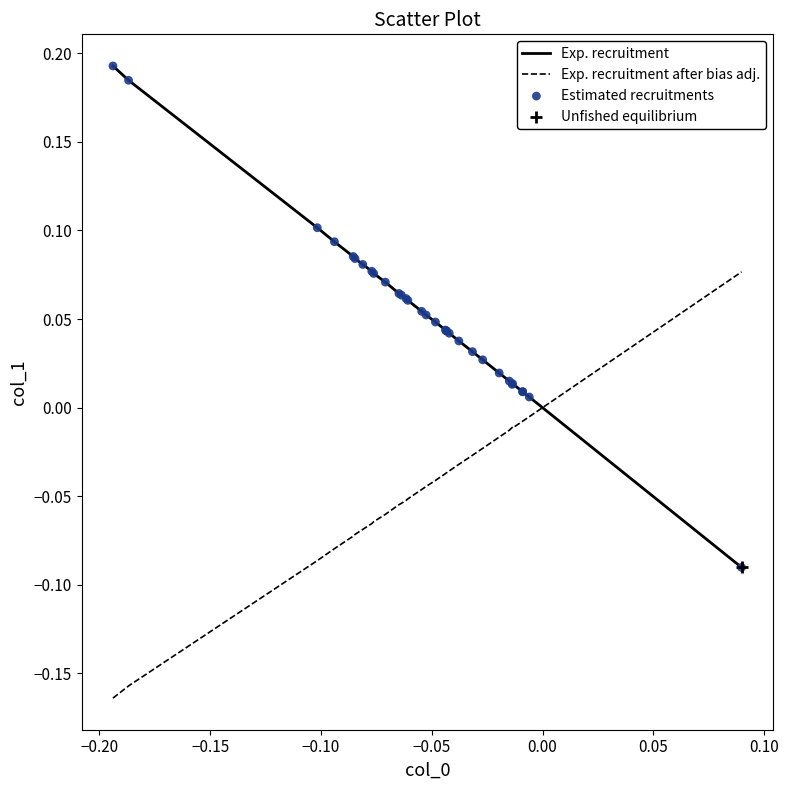

How many times do Exp. recruitment after bias adj. and Exp. recruitment cross each other?

1